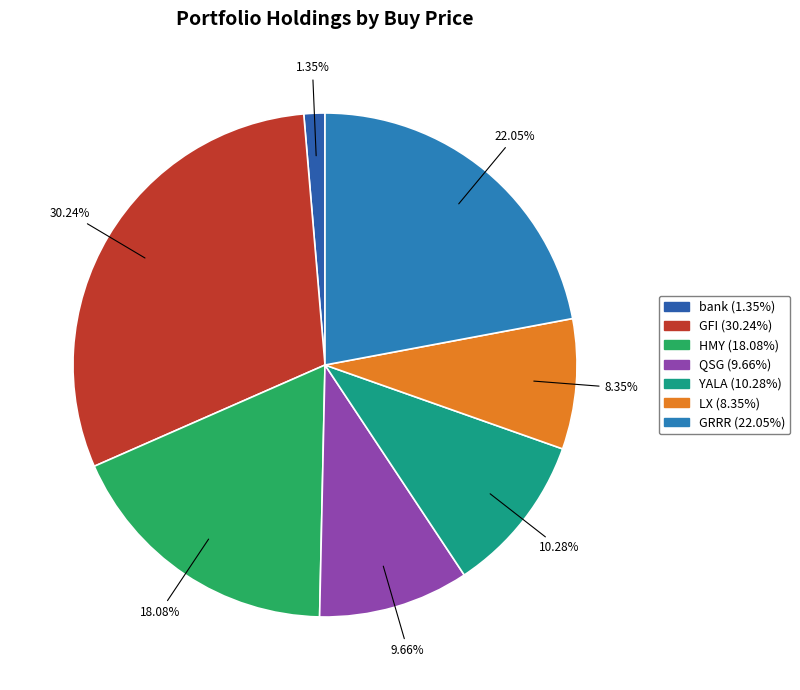

Combined, what portion of the pie is QSG and GRRR?

31.7%